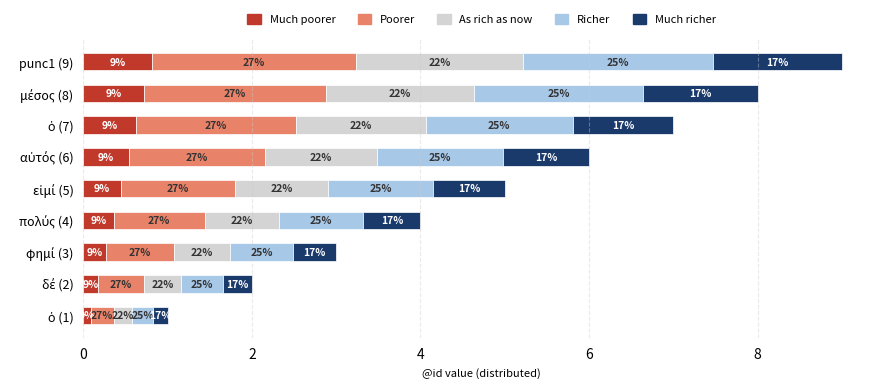

What are all the series names shown in the legend?

Much poorer, Poorer, As rich as now, Richer, Much richer